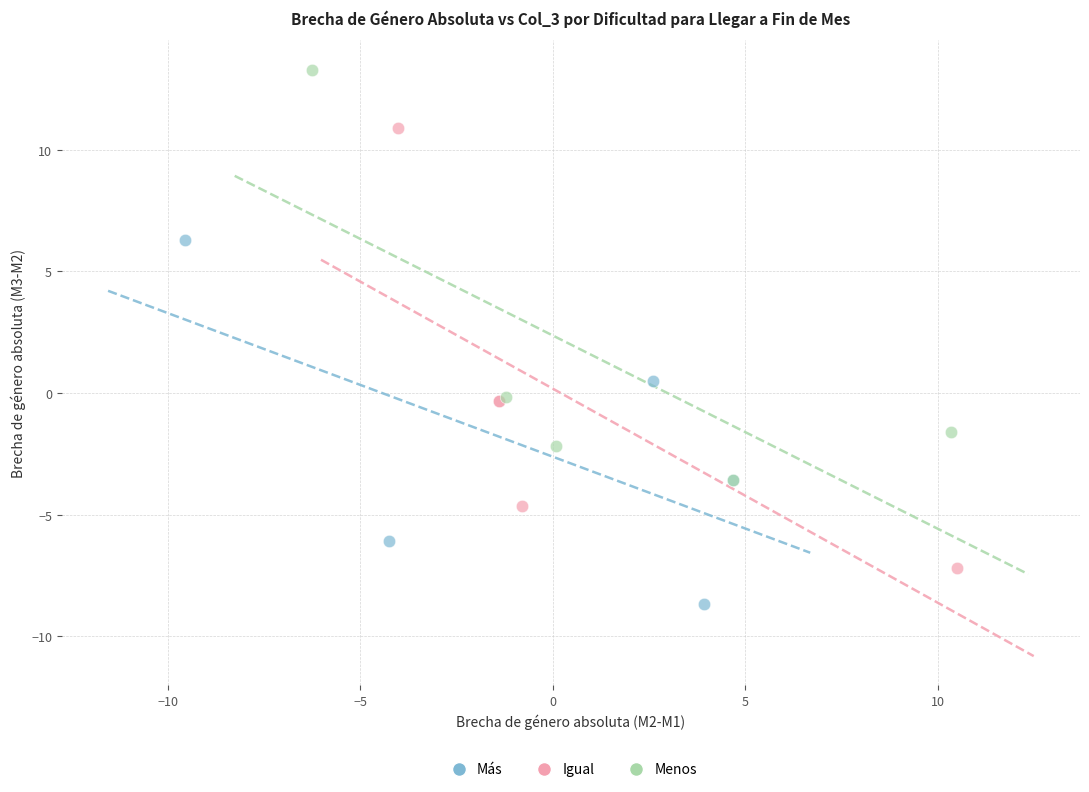

Which series contains the highest Y value?

Menos